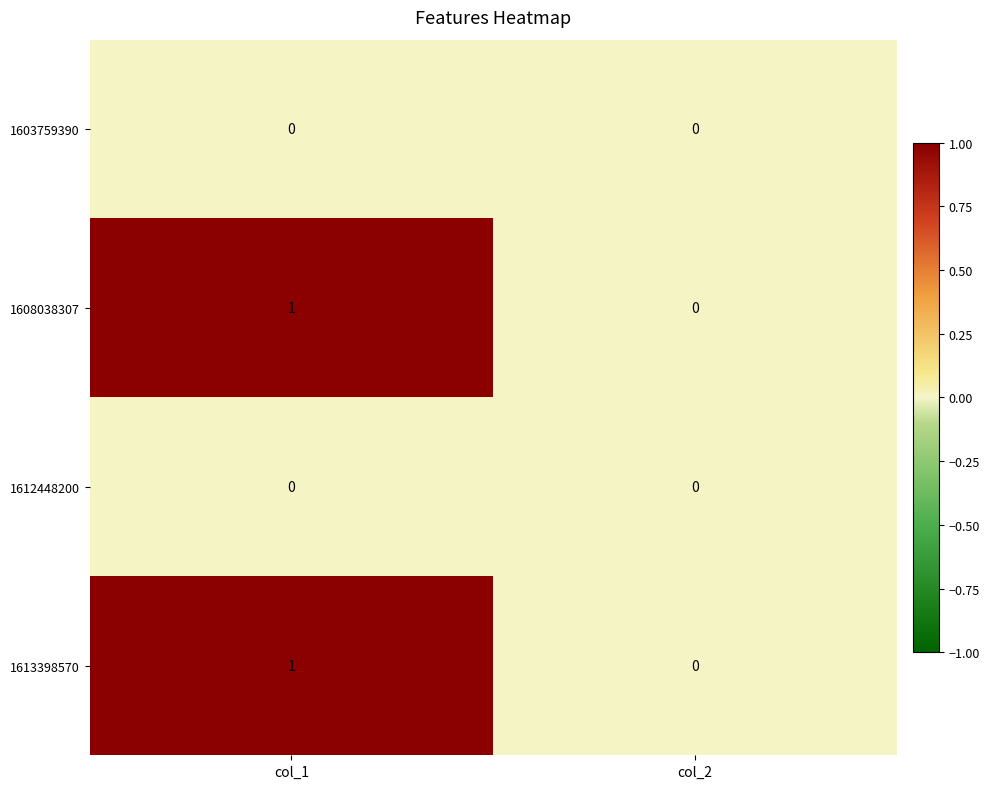

Which label corresponds to the largest value in the chart?

col_1